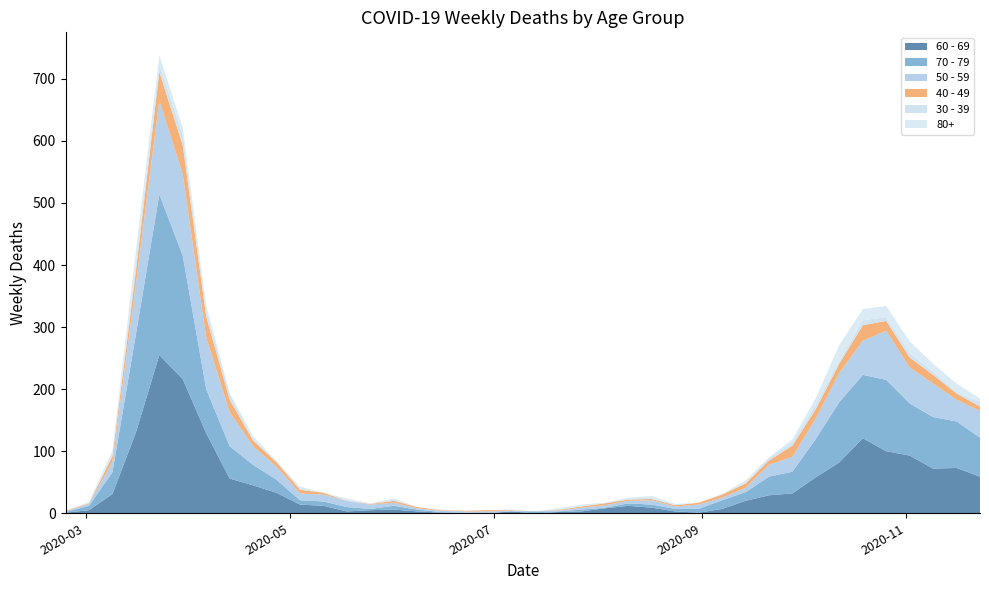

Reading left to right, extract all data points from this chart.

60 - 69: 2020-02-24=1	2020-03-02=5	2020-03-09=31	2020-03-16=130	2020-03-23=255	2020-03-30=216	2020-04-06=129	2020-04-13=56	2020-04-20=45	2020-04-27=33	2020-05-04=14	2020-05-11=12	2020-05-18=3	2020-05-25=5	2020-06-01=6	2020-06-08=3	2020-06-15=1	2020-06-22=0	2020-06-29=0	2020-07-06=3	2020-07-13=0	2020-07-20=2	2020-07-27=3	2020-08-03=8	2020-08-10=12	2020-08-17=9	2020-08-24=3	2020-08-31=1	2020-09-07=7	2020-09-14=20	2020-09-21=29	2020-09-28=32	2020-10-05=58	2020-10-12=82	2020-10-19=121	2020-10-26=100	2020-11-02=93	2020-11-09=72	2020-11-16=73	2020-11-23=59
70 - 79: 2020-02-24=1	2020-03-02=7	2020-03-09=35	2020-03-16=158	2020-03-23=259	2020-03-30=199	2020-04-06=71	2020-04-13=52	2020-04-20=33	2020-04-27=21	2020-05-04=7	2020-05-11=7	2020-05-18=7	2020-05-25=2	2020-06-01=6	2020-06-08=3	2020-06-15=1	2020-06-22=1	2020-06-29=0	2020-07-06=0	2020-07-13=3	2020-07-20=1	2020-07-27=3	2020-08-03=1	2020-08-10=4	2020-08-17=5	2020-08-24=4	2020-08-31=6	2020-09-07=14	2020-09-14=14	2020-09-21=30	2020-09-28=35	2020-10-05=62	2020-10-12=97	2020-10-19=102	2020-10-26=115	2020-11-02=84	2020-11-09=83	2020-11-16=75	2020-11-23=63
50 - 59: 2020-02-24=1	2020-03-02=3	2020-03-09=17	2020-03-16=81	2020-03-23=151	2020-03-30=131	2020-04-06=83	2020-04-13=55	2020-04-20=30	2020-04-27=21	2020-05-04=11	2020-05-11=11	2020-05-18=10	2020-05-25=7	2020-06-01=5	2020-06-08=2	2020-06-15=2	2020-06-22=2	2020-06-29=3	2020-07-06=1	2020-07-13=0	2020-07-20=1	2020-07-27=3	2020-08-03=4	2020-08-10=4	2020-08-17=7	2020-08-24=4	2020-08-31=7	2020-09-07=4	2020-09-14=7	2020-09-21=19	2020-09-28=24	2020-10-05=33	2020-10-12=47	2020-10-19=55	2020-10-26=79	2020-11-02=58	2020-11-09=54	2020-11-16=35	2020-11-23=43
40 - 49: 2020-02-24=1	2020-03-02=1	2020-03-09=9	2020-03-16=21	2020-03-23=46	2020-03-30=47	2020-04-06=34	2020-04-13=20	2020-04-20=9	2020-04-27=7	2020-05-04=6	2020-05-11=3	2020-05-18=0	2020-05-25=1	2020-06-01=3	2020-06-08=2	2020-06-15=1	2020-06-22=1	2020-06-29=2	2020-07-06=1	2020-07-13=0	2020-07-20=1	2020-07-27=2	2020-08-03=3	2020-08-10=2	2020-08-17=2	2020-08-24=2	2020-08-31=3	2020-09-07=5	2020-09-14=7	2020-09-21=7	2020-09-28=18	2020-10-05=15	2020-10-12=15	2020-10-19=25	2020-10-26=16	2020-11-02=16	2020-11-09=14	2020-11-16=10	2020-11-23=7
30 - 39: 2020-02-24=0	2020-03-02=1	2020-03-09=3	2020-03-16=12	2020-03-23=12	2020-03-30=17	2020-04-06=10	2020-04-13=9	2020-04-20=2	2020-04-27=2	2020-05-04=2	2020-05-11=0	2020-05-18=1	2020-05-25=0	2020-06-01=2	2020-06-08=0	2020-06-15=0	2020-06-22=0	2020-06-29=0	2020-07-06=1	2020-07-13=0	2020-07-20=2	2020-07-27=0	2020-08-03=0	2020-08-10=2	2020-08-17=2	2020-08-24=0	2020-08-31=0	2020-09-07=1	2020-09-14=1	2020-09-21=4	2020-09-28=5	2020-10-05=7	2020-10-12=5	2020-10-19=8	2020-10-26=6	2020-11-02=7	2020-11-09=5	2020-11-16=2	2020-11-23=7
80+: 2020-02-24=0	2020-03-02=1	2020-03-09=6	2020-03-16=21	2020-03-23=15	2020-03-30=11	2020-04-06=8	2020-04-13=2	2020-04-20=5	2020-04-27=0	2020-05-04=3	2020-05-11=0	2020-05-18=3	2020-05-25=1	2020-06-01=2	2020-06-08=0	2020-06-15=1	2020-06-22=0	2020-06-29=0	2020-07-06=0	2020-07-13=0	2020-07-20=1	2020-07-27=3	2020-08-03=1	2020-08-10=1	2020-08-17=3	2020-08-24=2	2020-08-31=0	2020-09-07=0	2020-09-14=4	2020-09-21=1	2020-09-28=5	2020-10-05=11	2020-10-12=25	2020-10-19=18	2020-10-26=18	2020-11-02=19	2020-11-09=13	2020-11-16=14	2020-11-23=6